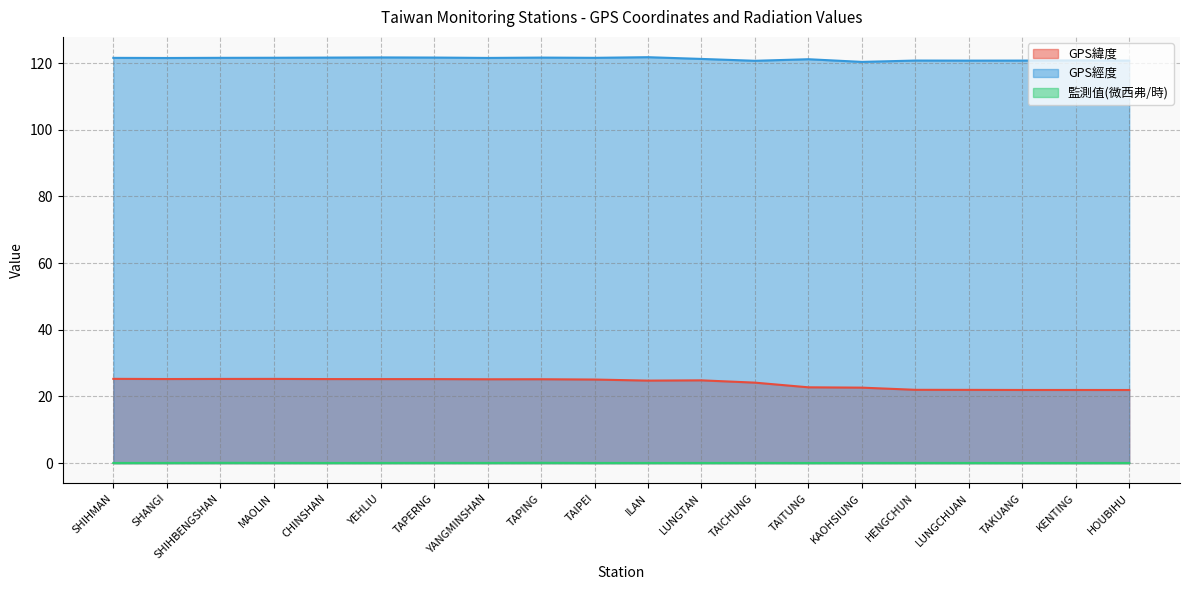

List the series in order of their peak value, lowest first.

監測值(微西弗/時), GPS緯度, GPS經度